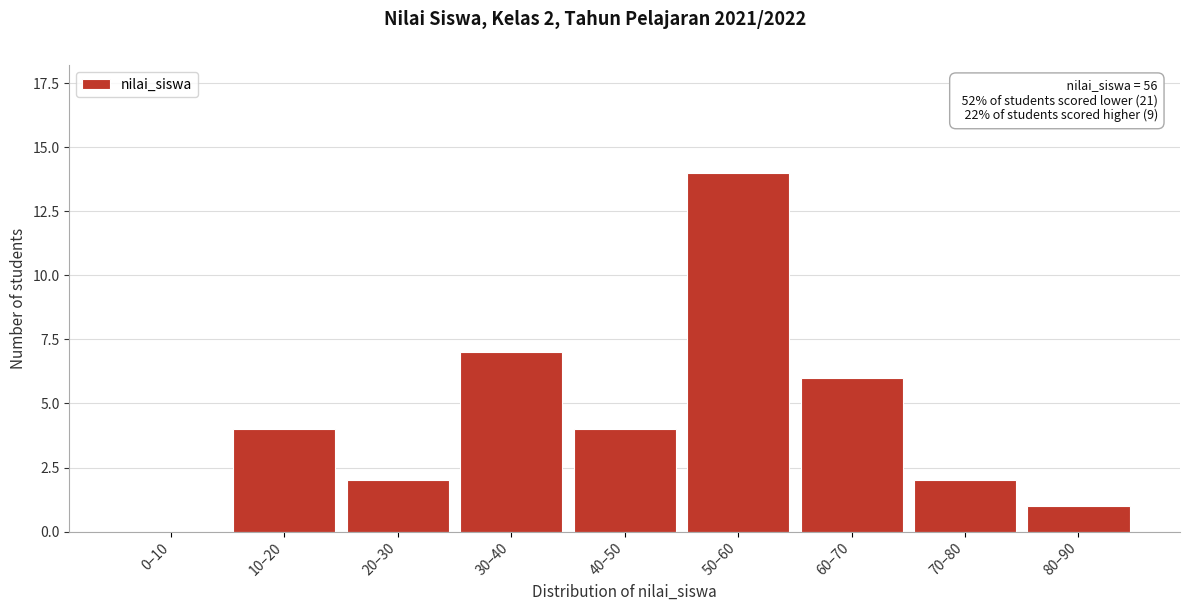

Reading left to right, what are all the values shown in this chart?

0–10=0	10–20=4	20–30=2	30–40=7	40–50=4	50–60=14	60–70=6	70–80=2	80–90=1